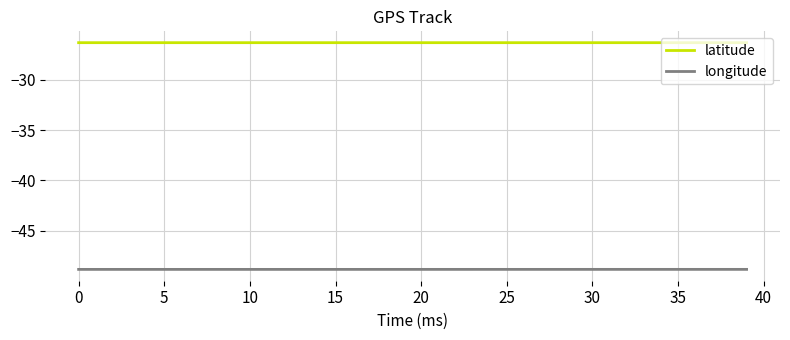

True or false: latitude and longitude cross at least once.

False